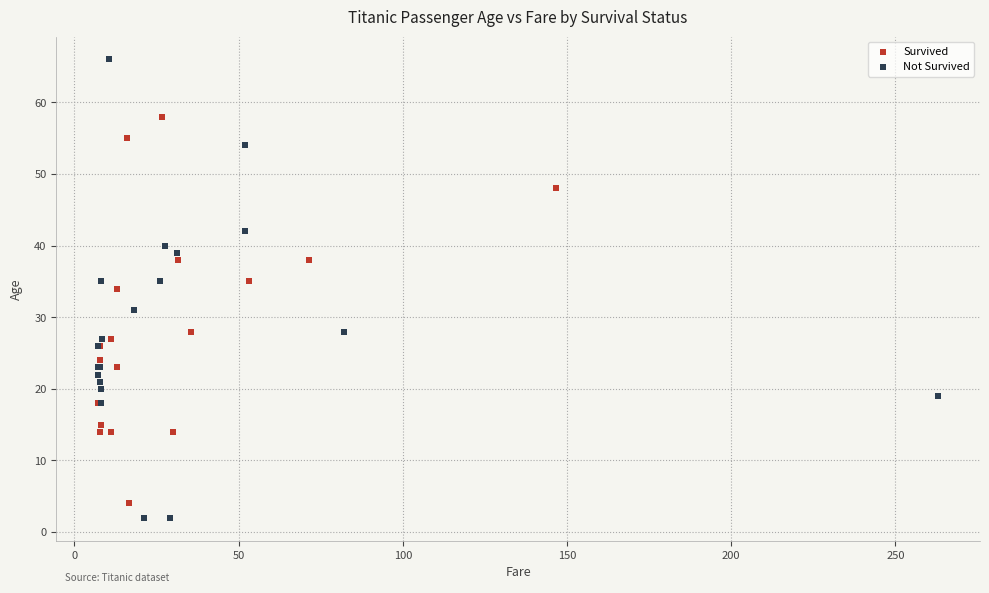

Which series reaches the maximum Y coordinate?

Not Survived